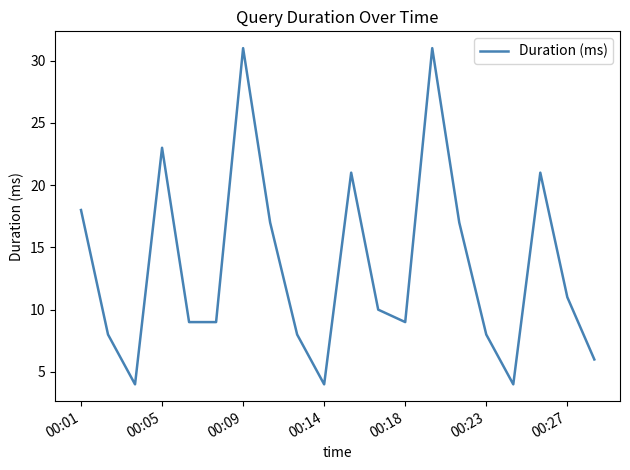

What is the difference between the maximum and minimum values?

27